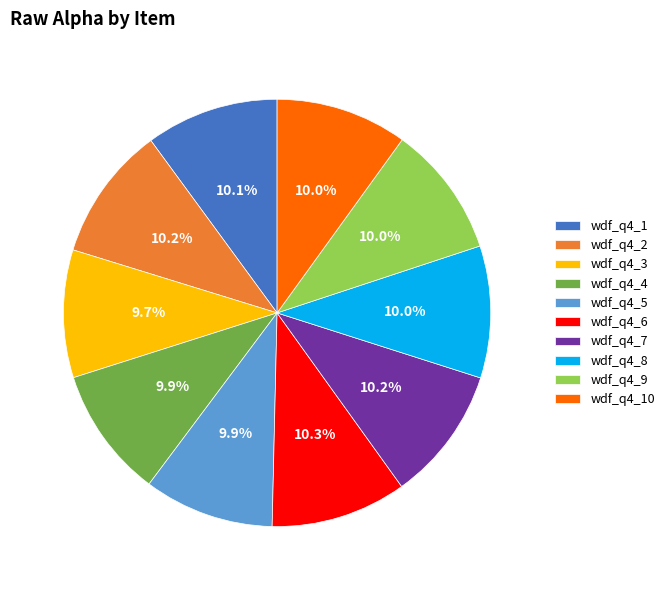

How many segments does this pie chart have?

10